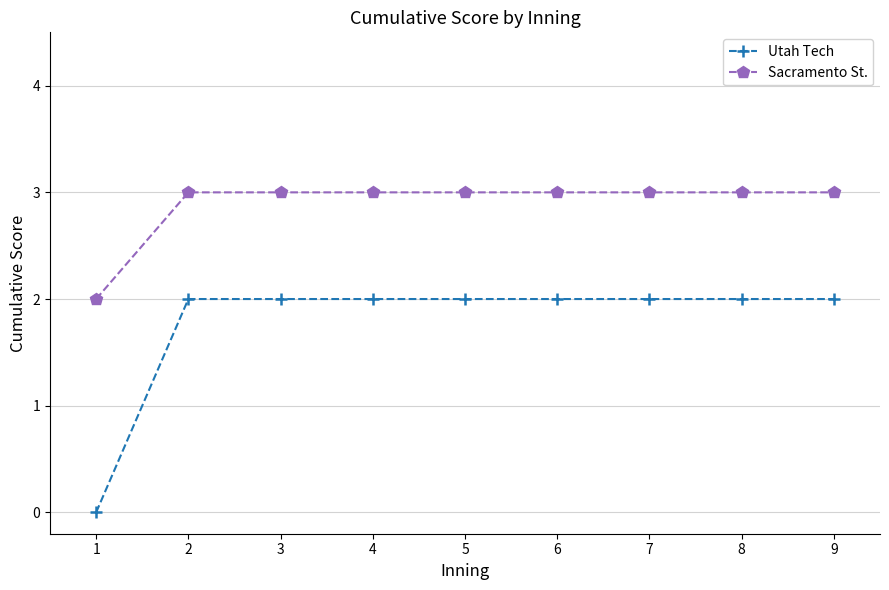

What is the value of the Sacramento St. point at the 7th from the left?

3